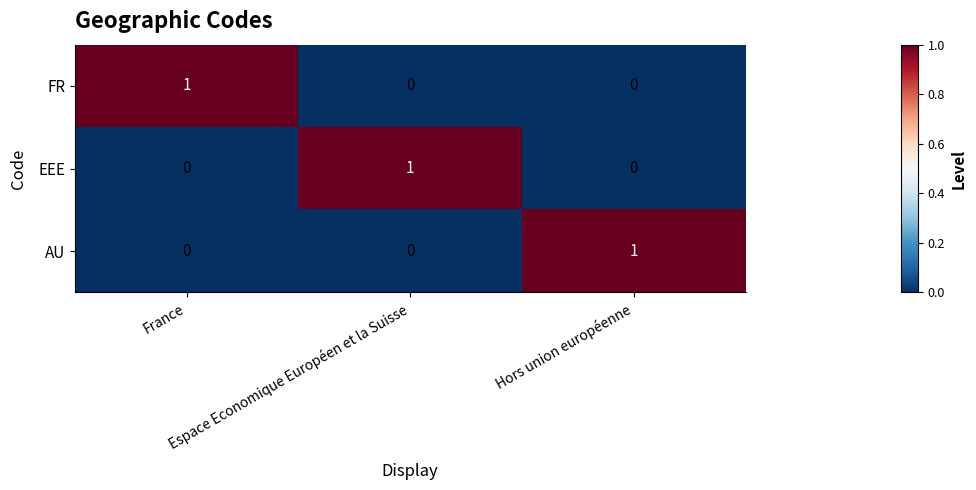

At how many categories does at least one series exceed 0?

3